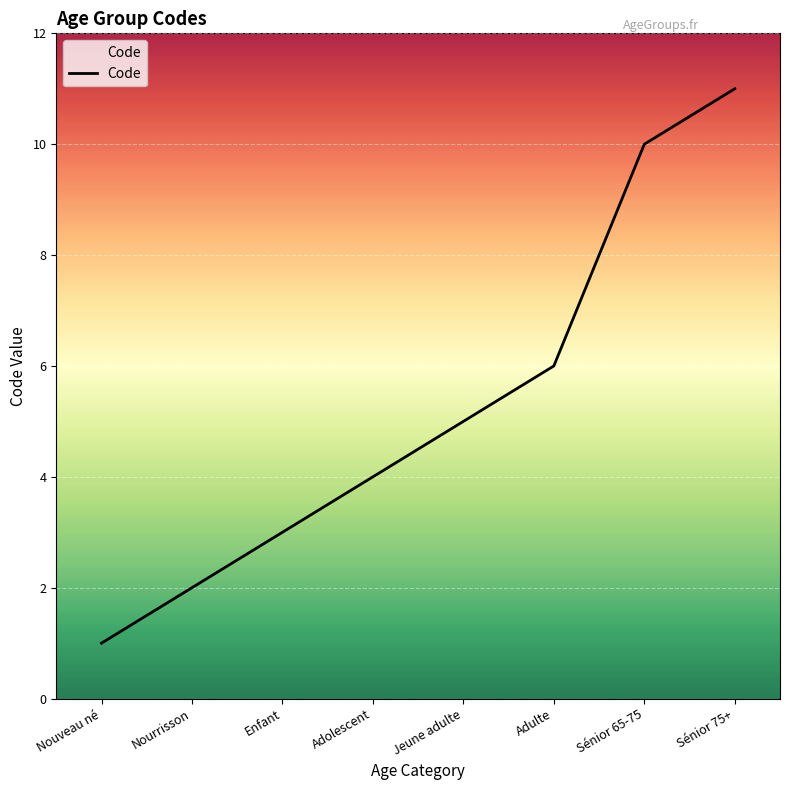

True or false: there are more than 1 points higher than both neighbors.

False